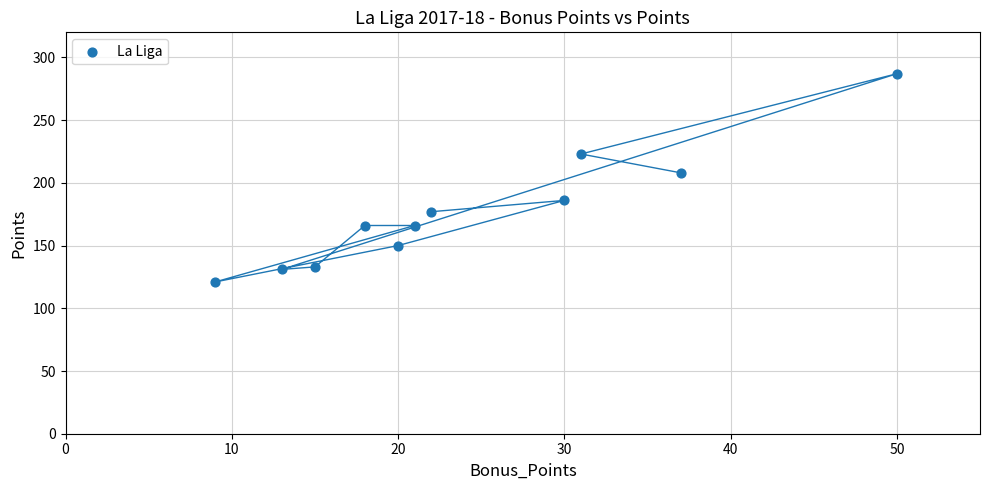

What is the average X value?

24